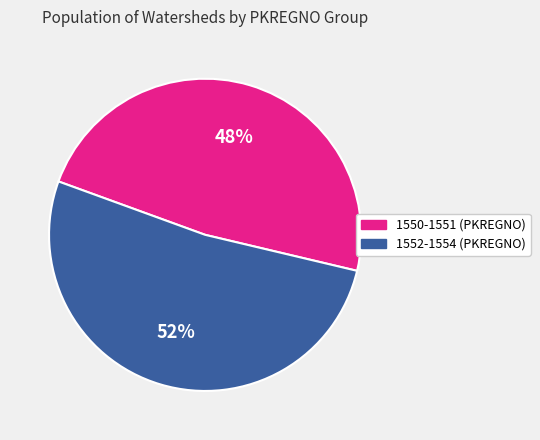

Is there a majority slice in this chart?

Yes